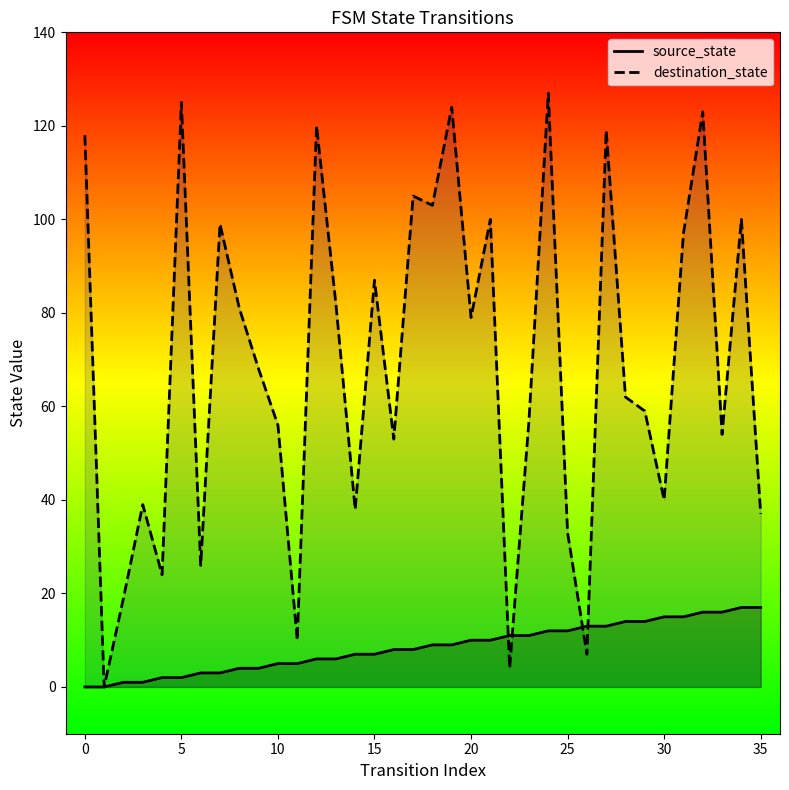

In destination_state, how many points are lower than both neighbors (excluding endpoints)?

12